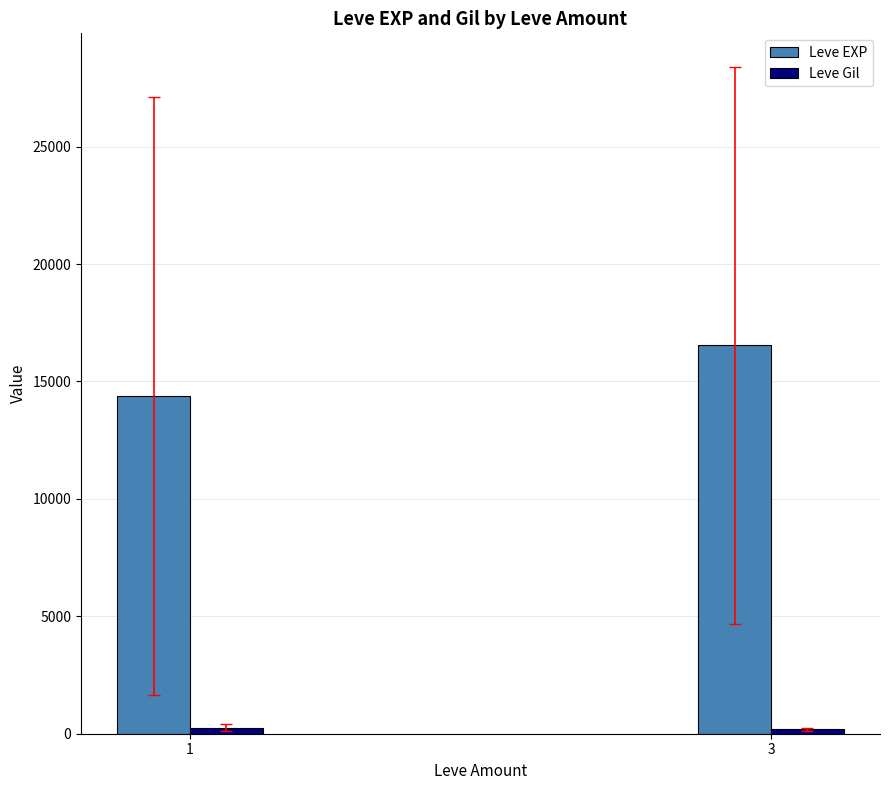

At which category is the sum across all series the highest?

3